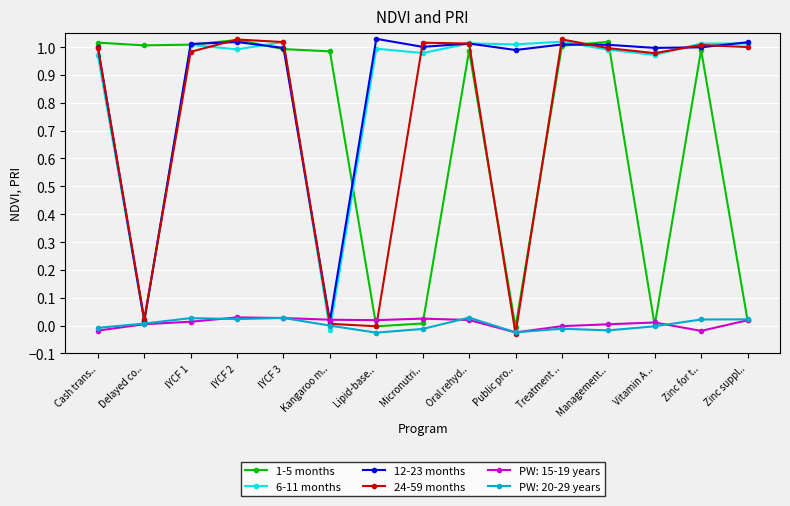

What position from the left is Micronutri..?

8